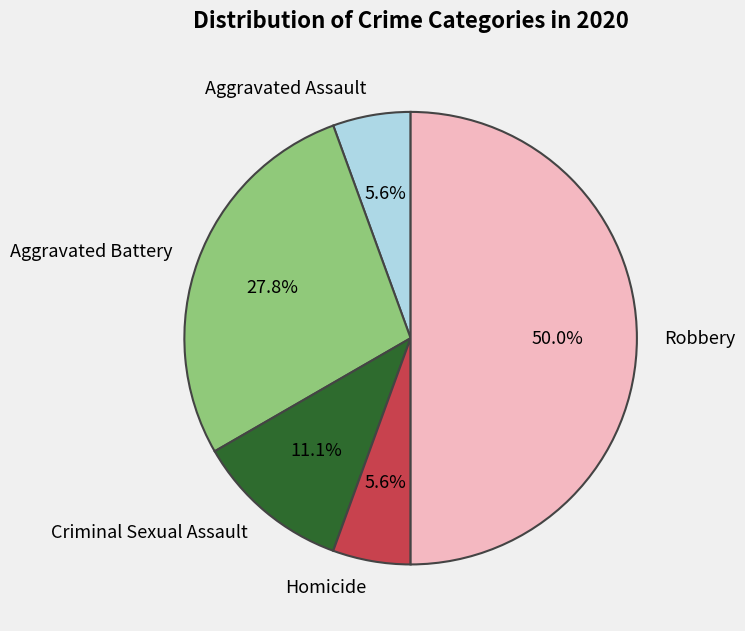

What portion of the pie excludes Aggravated Battery?

72.2%